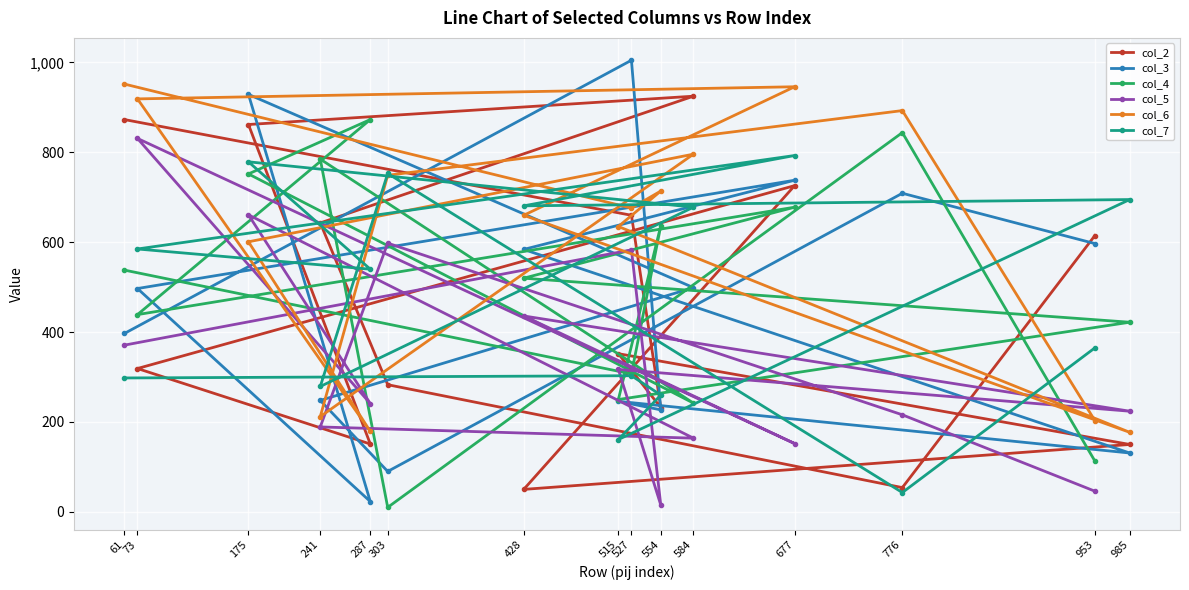

Where is the first local maximum for col_6?

554